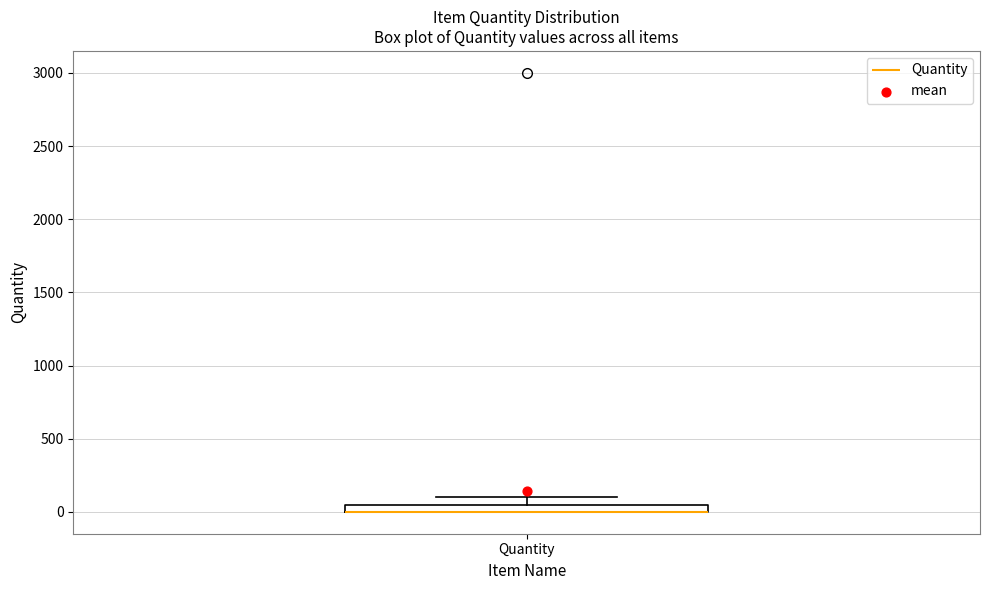

Where is the lower edge of the box for Quantity on the y-axis? The values are not printed on the chart, so give them approximately, as read against the axis.

0